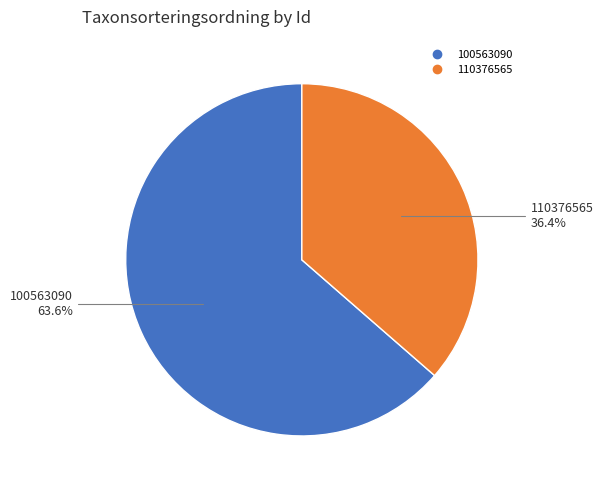

Which slice represents more than half of the pie?

100563090